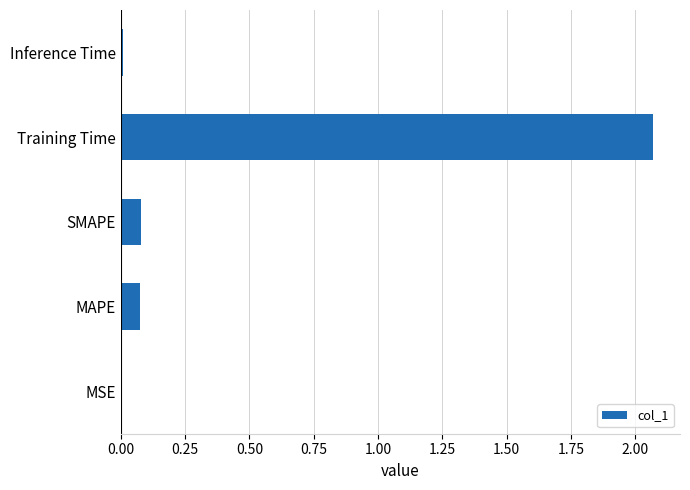

Are the bars grouped side by side (vs. stacked)?

No